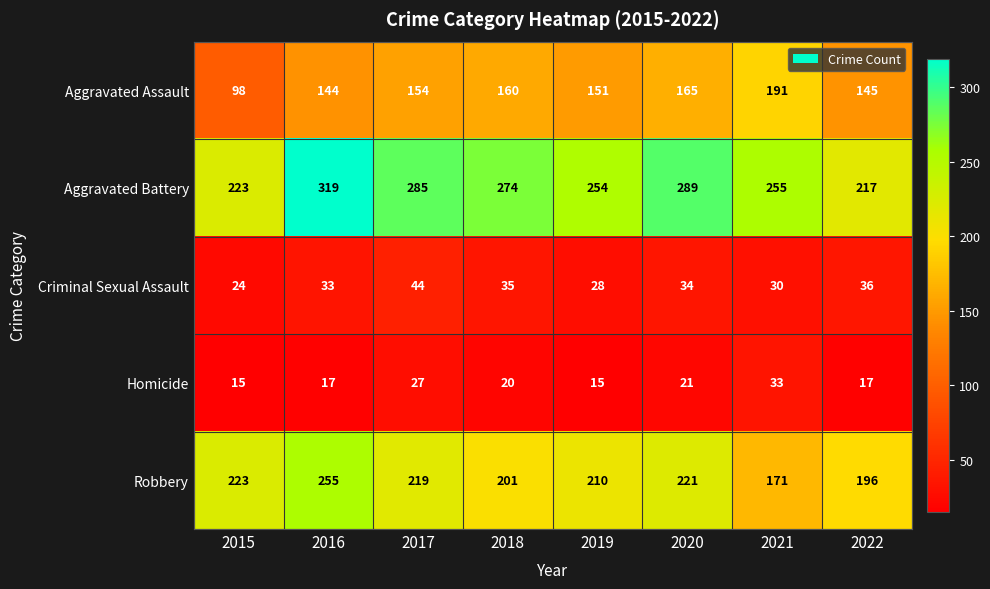

What is the difference between the maximum and second lowest values in the Homicide series?

18